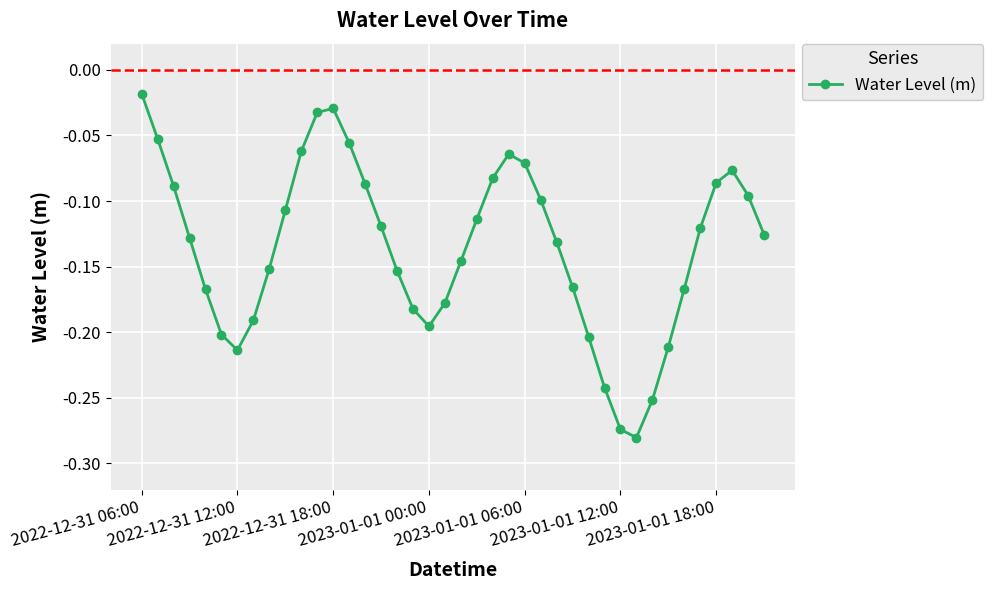

True or false: there are more than 2 points higher than both neighbors.

True